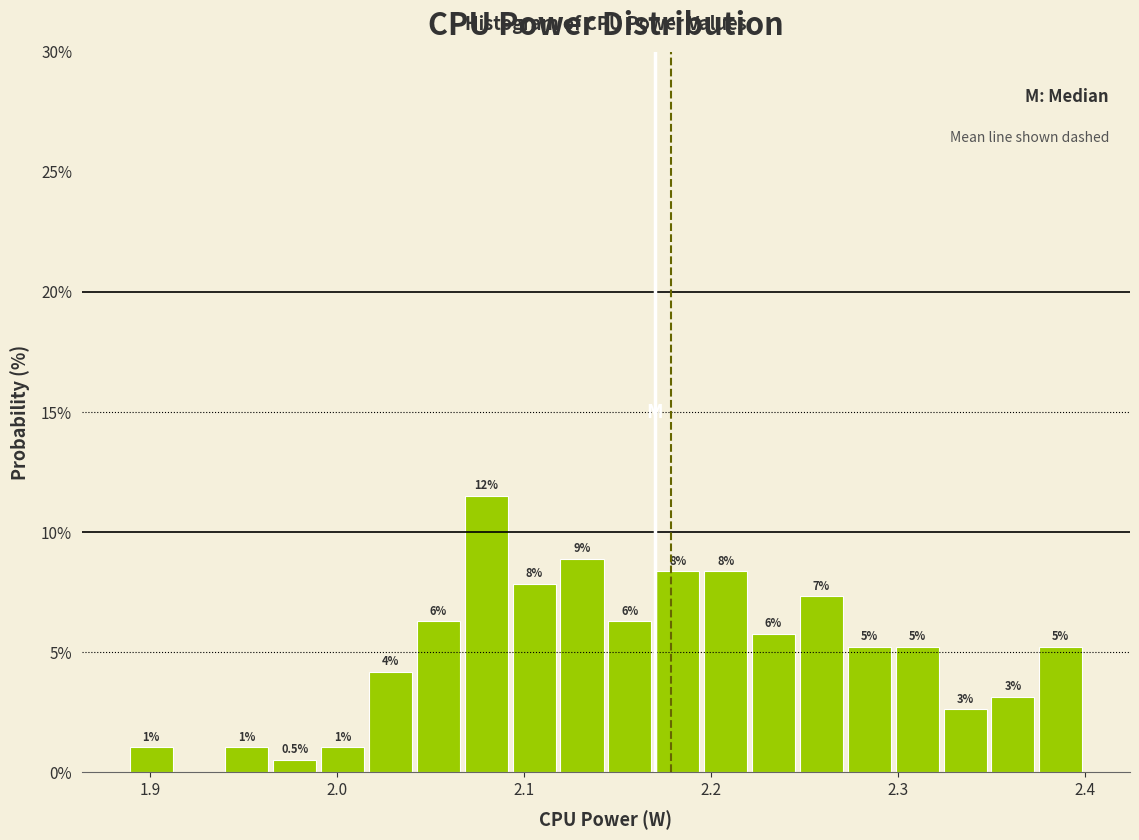

Read against the x-axis, roughly where is the centre of the tallest bar?

2.08